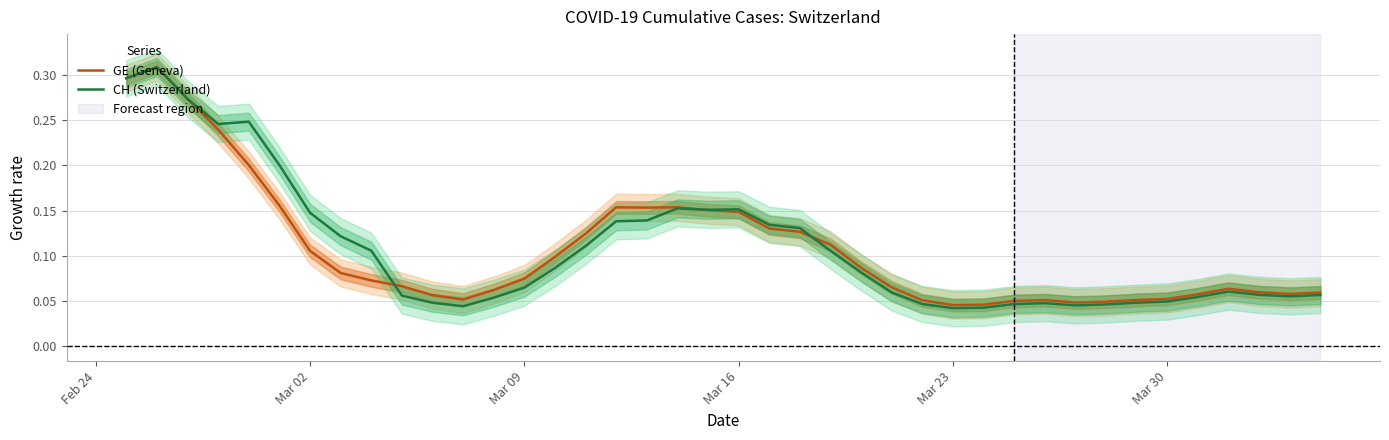

What is the average value of the GE (Geneva) series?

0.1